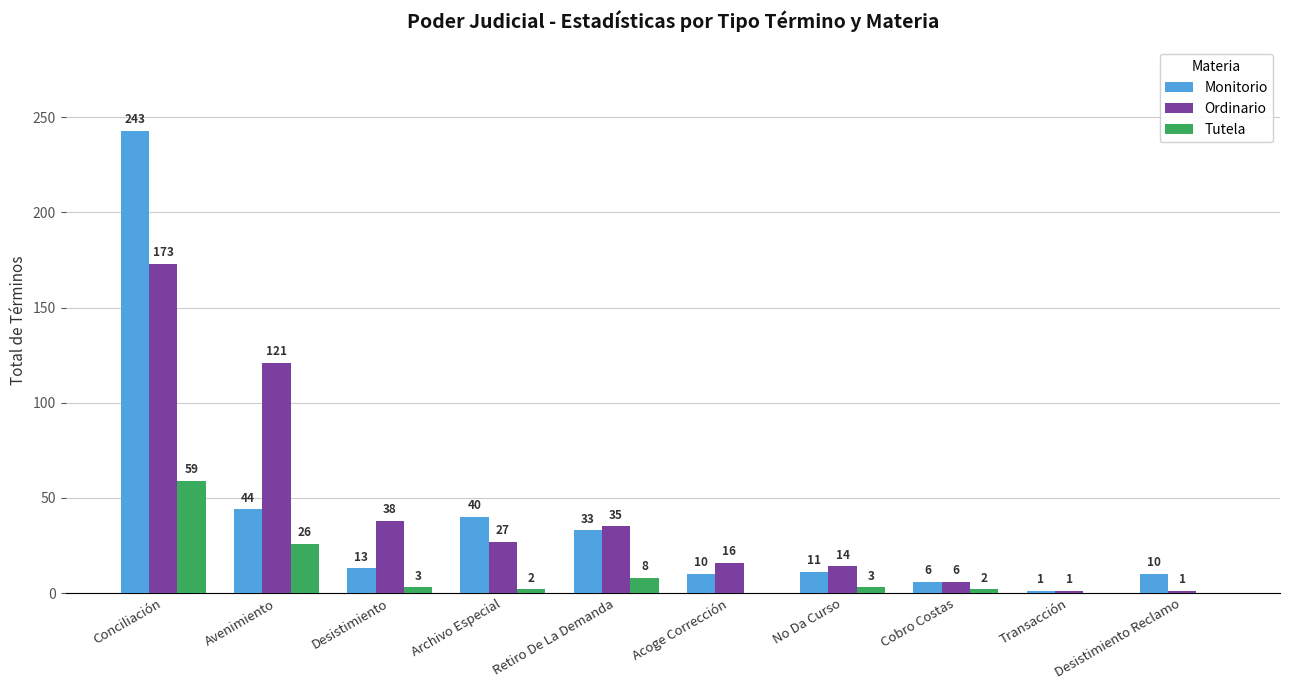

Count the number of data series in this chart.

3